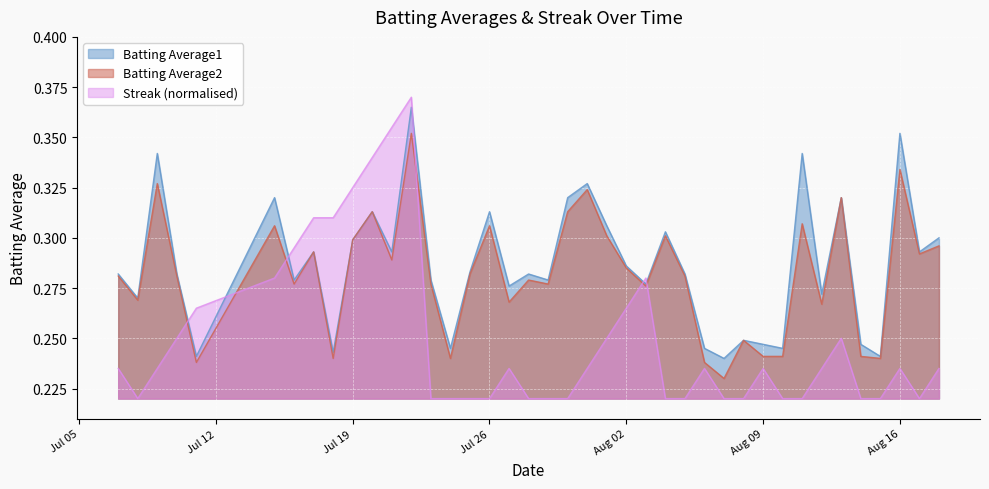

Is the value of Batting Average2 at 2010-07-30 greater than the value of Batting Average1 at 2010-07-16?

Yes